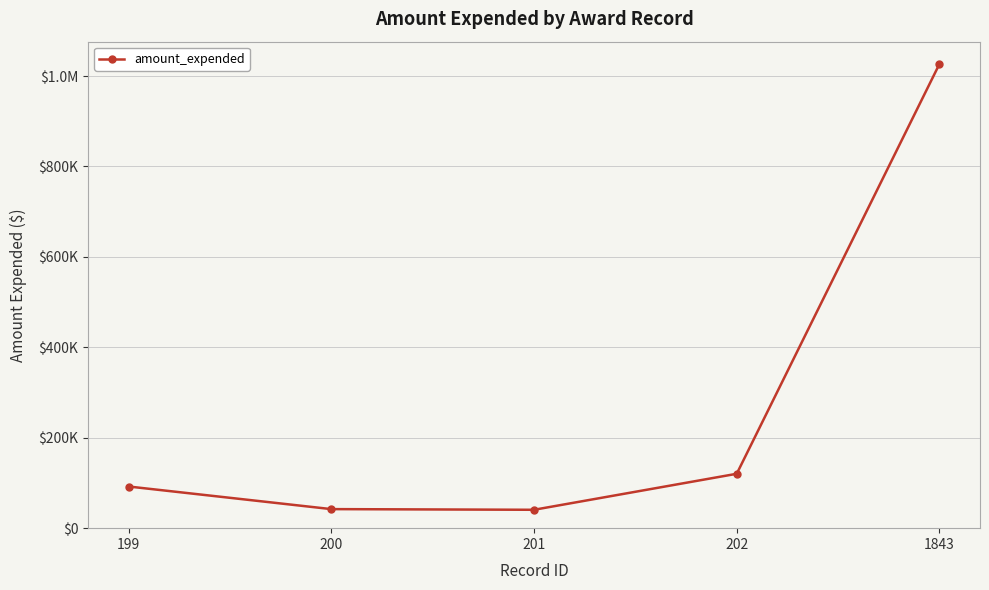

Which label corresponds to the smallest value in the chart?

201